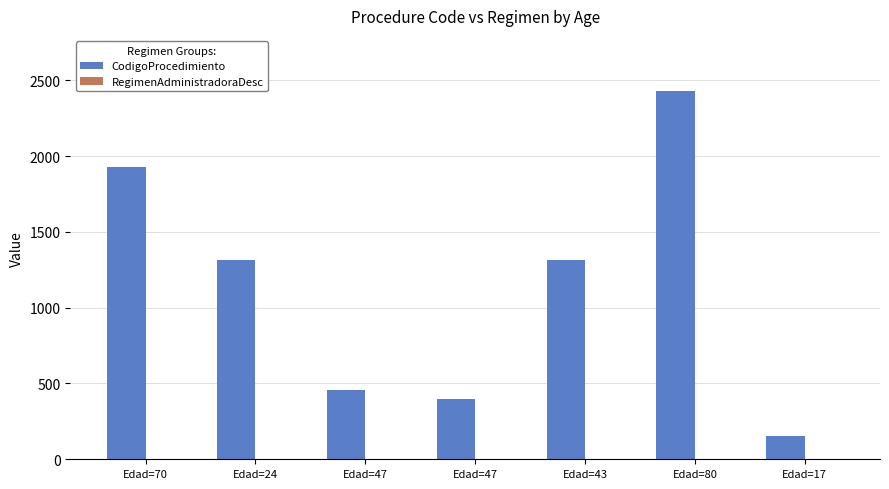

What is the difference between the highest and lowest values at Edad=43?

1310